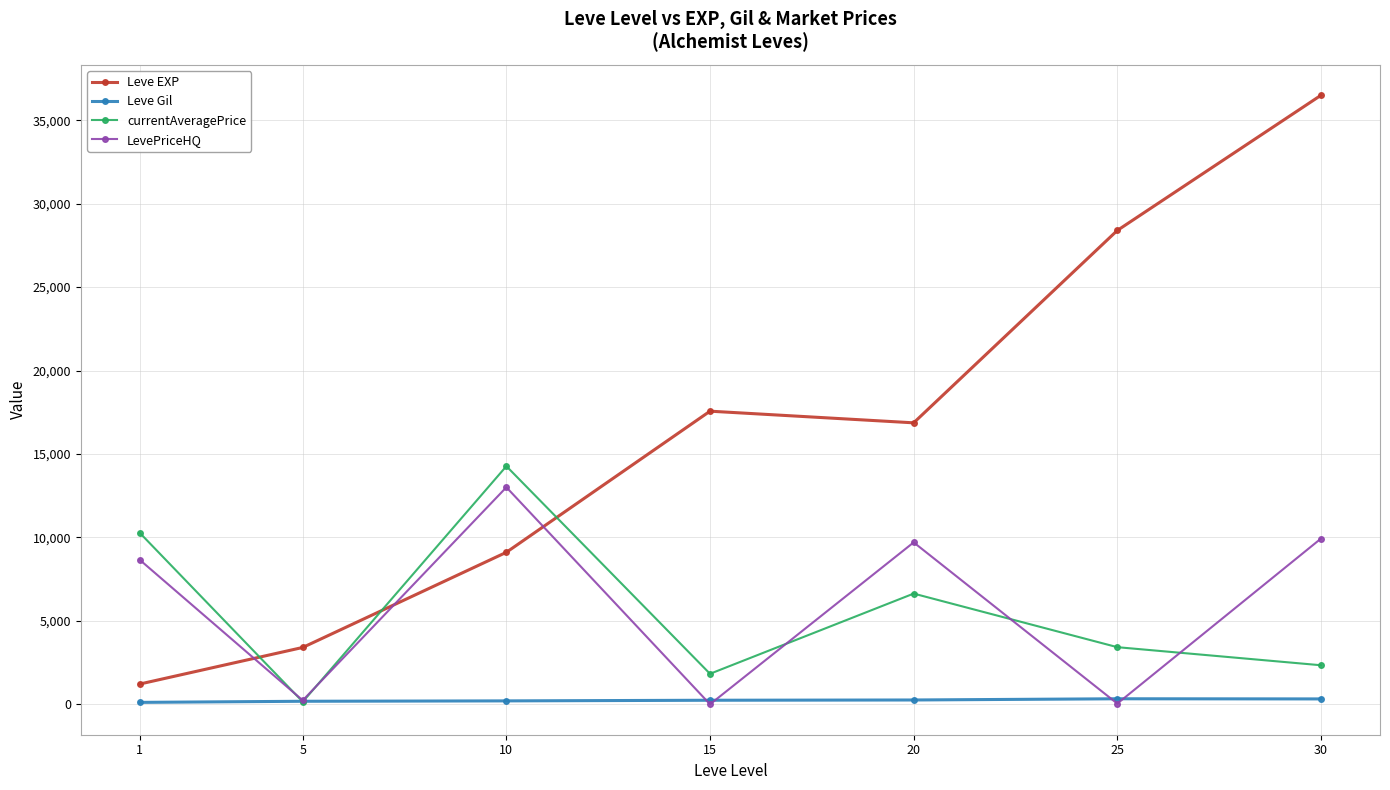

True or false: Leve EXP and Leve Gil intersect in this chart.

False